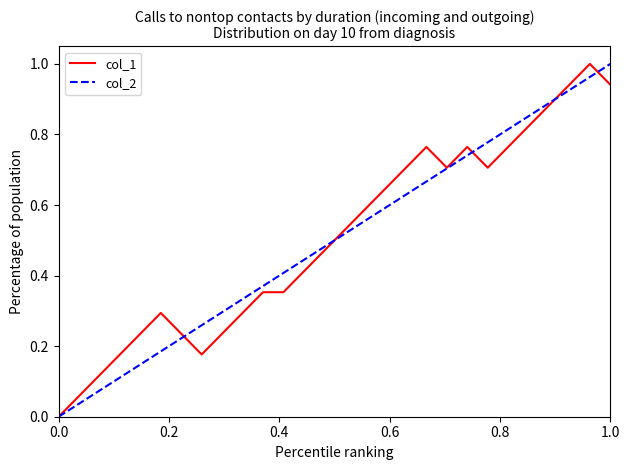

True or false: col_2 has a value of -0.3 at 0.0.

False